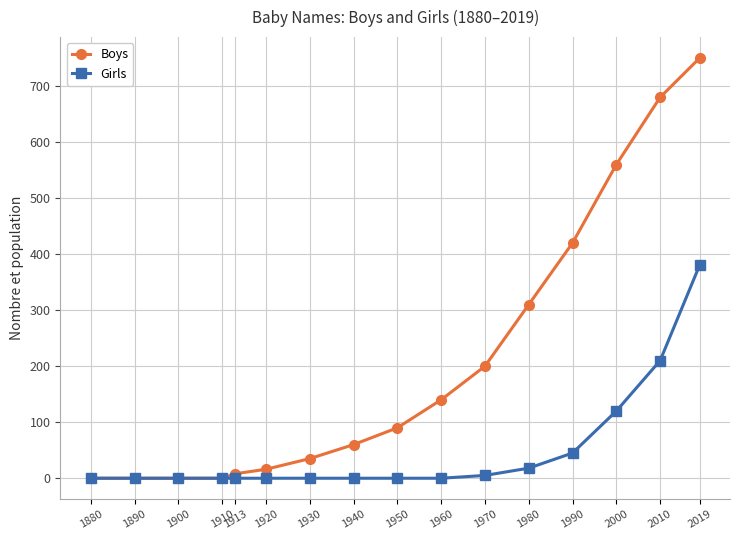

Rank the series by their average value, from lowest to highest.

Girls, Boys